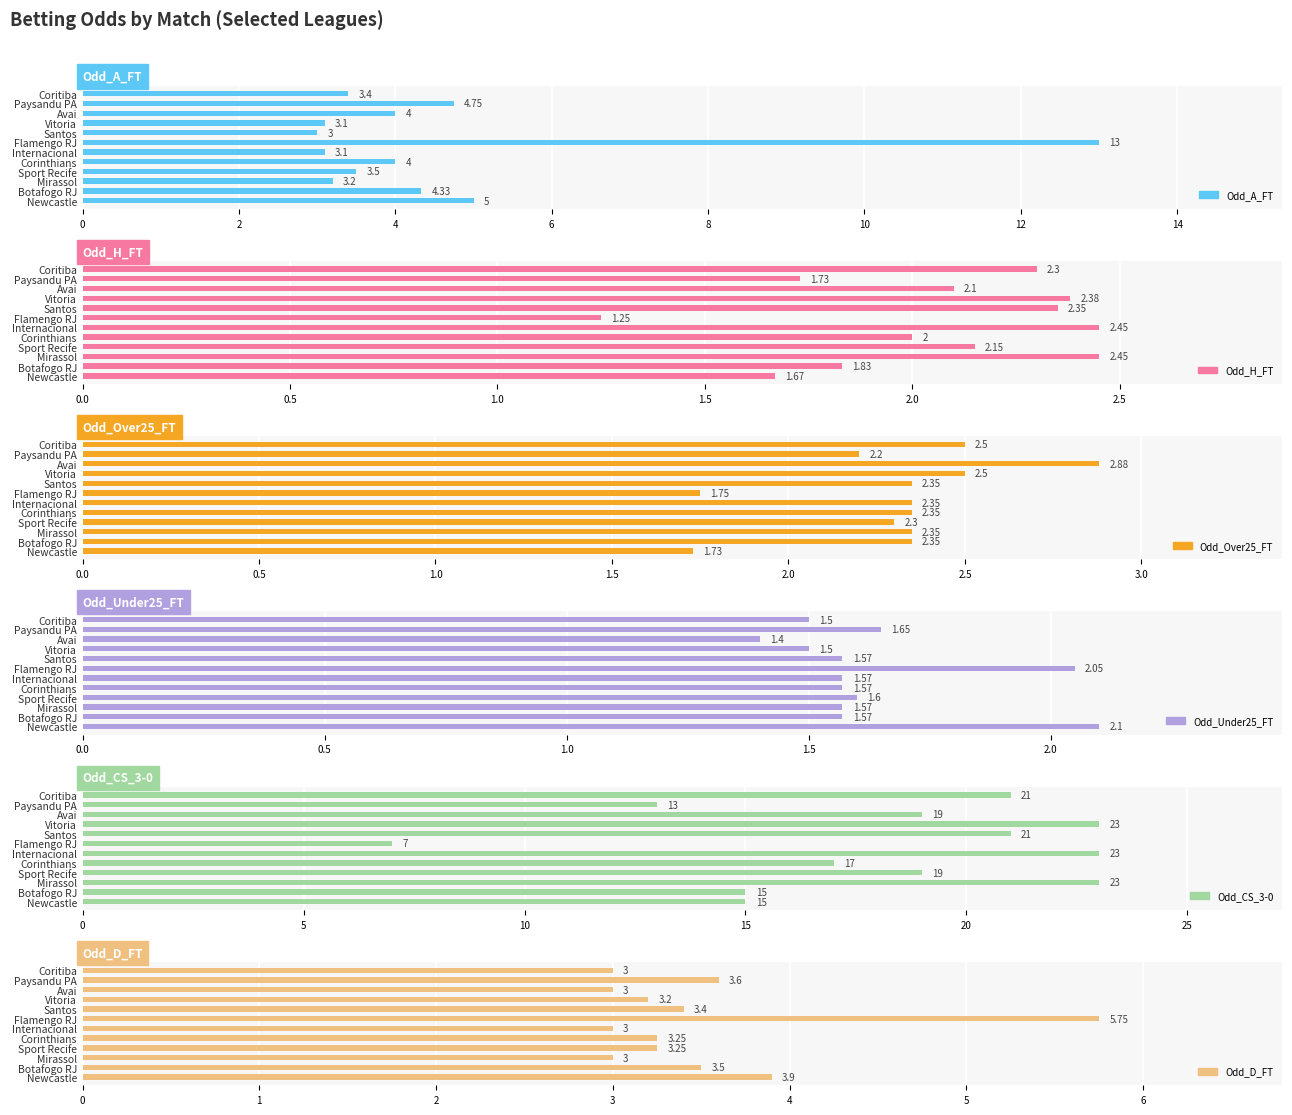

Which series has the largest range (max minus min)?

Odd_CS_3-0